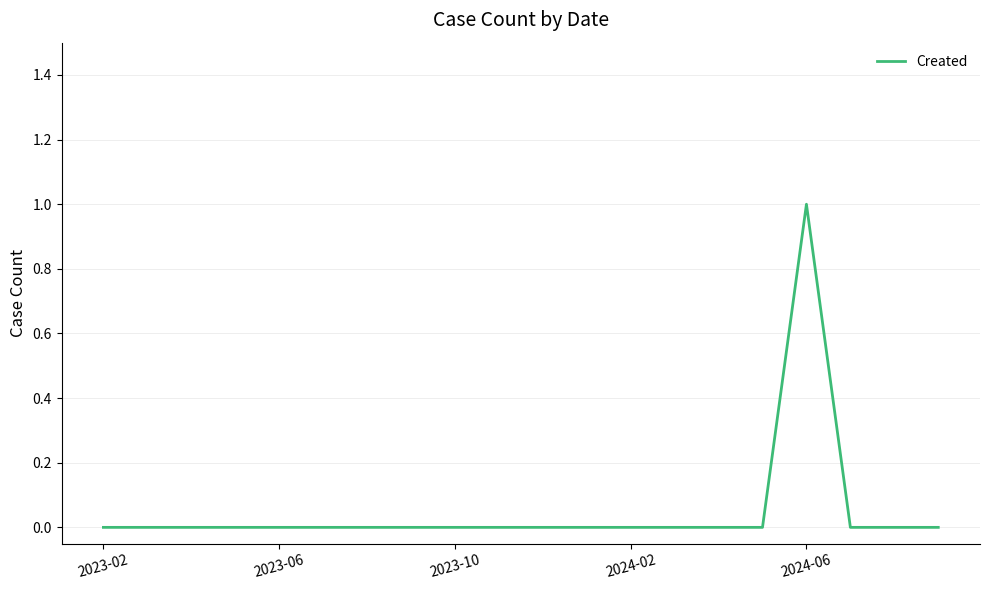

Does the chart display data point markers on the line(s)?

No